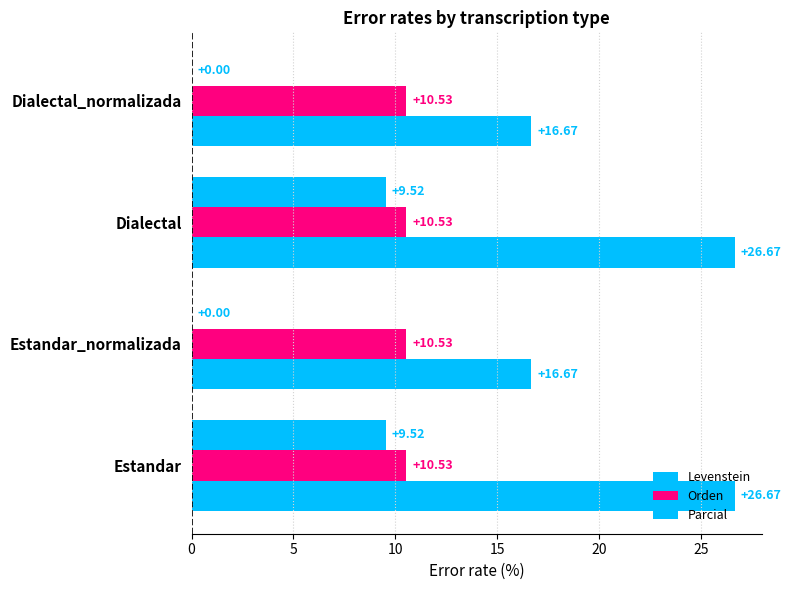

How many categories are shown in the chart?

4